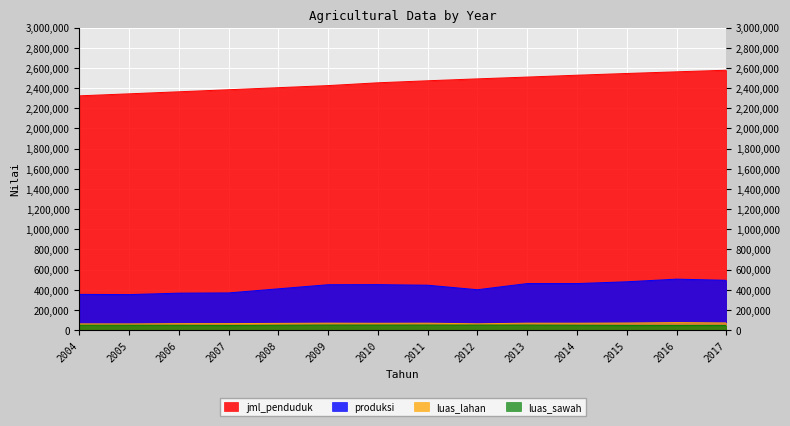

How many series are shown in this chart?

4